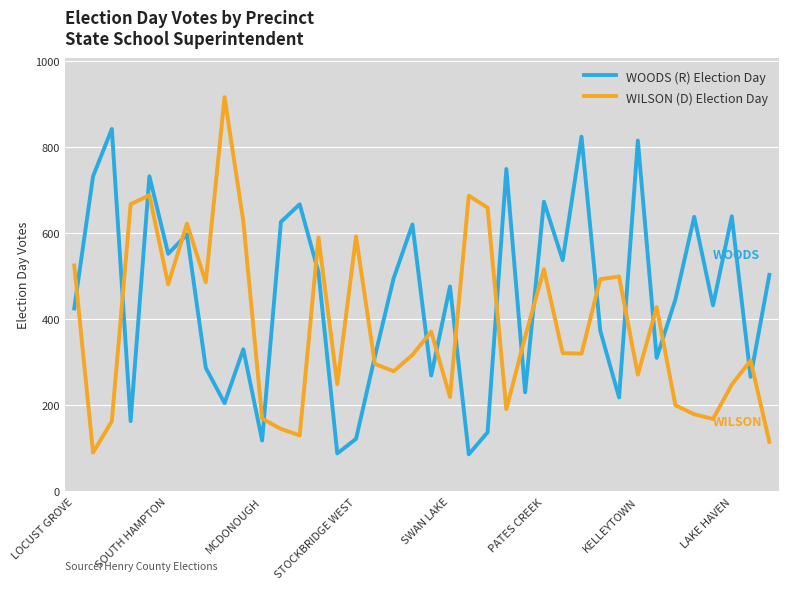

After their last crossing, which series has the higher values: WILSON (D) Election Day or WOODS (R) Election Day?

WOODS (R) Election Day